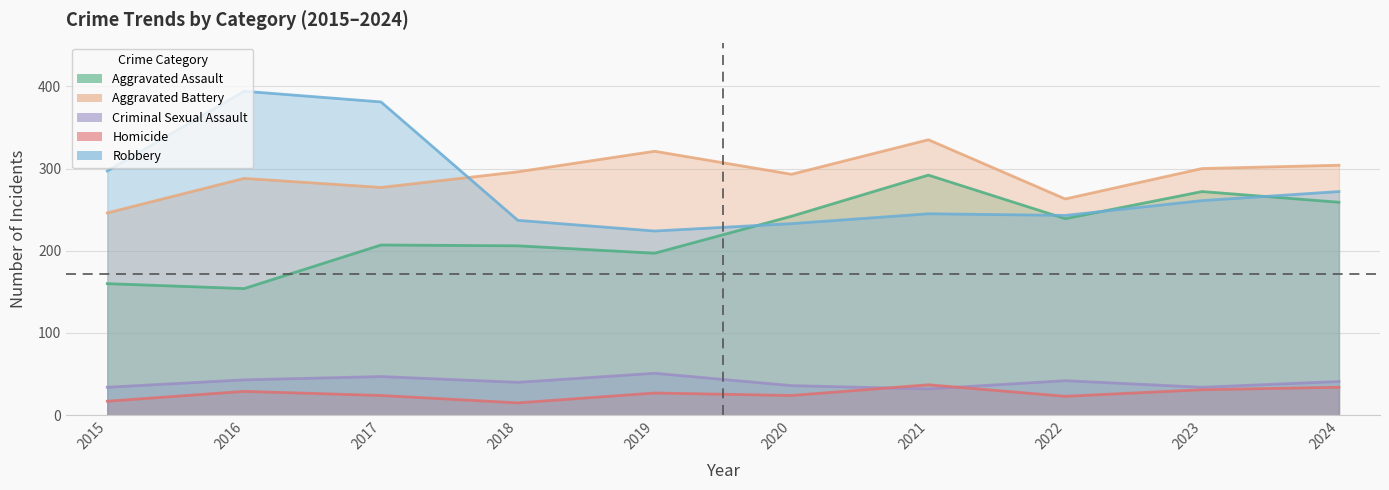

True or false: Homicide and Aggravated Assault intersect in this chart.

False